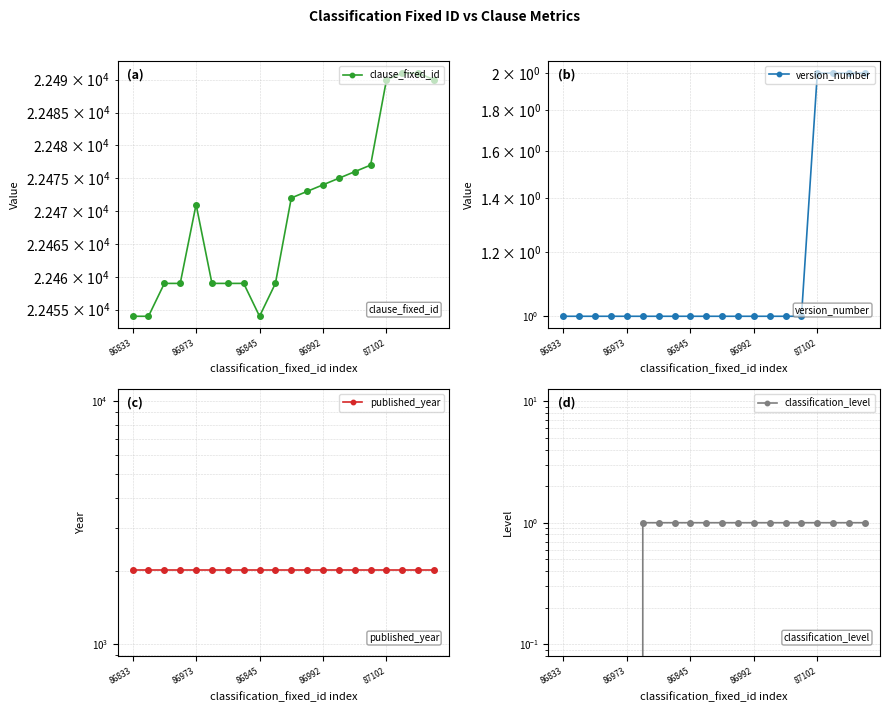

Which has a higher value, 8 or 86845?

86845